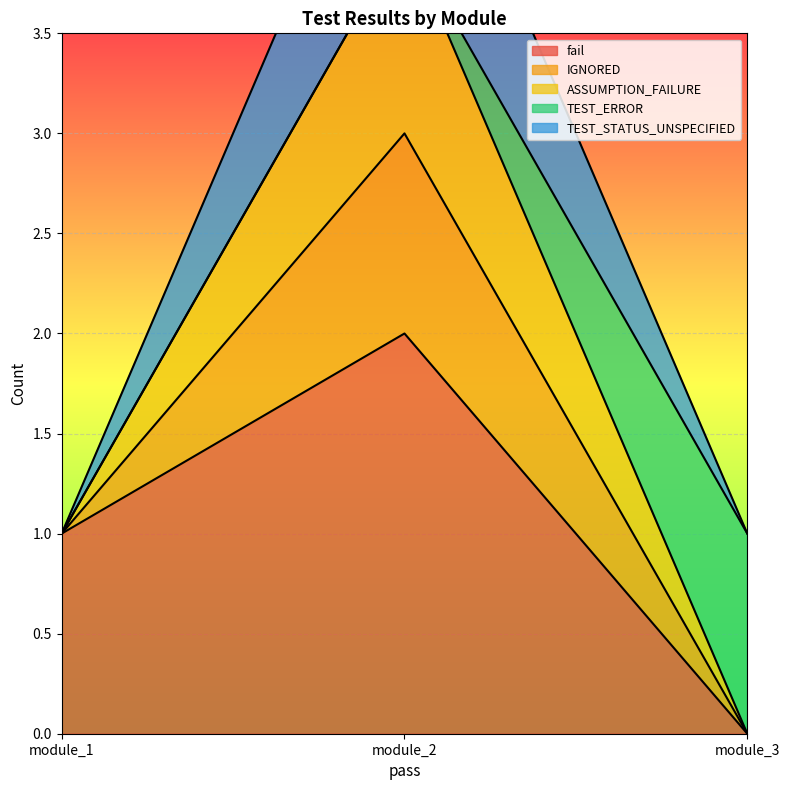

True or false: fail has a value of 2 at module_2.

True